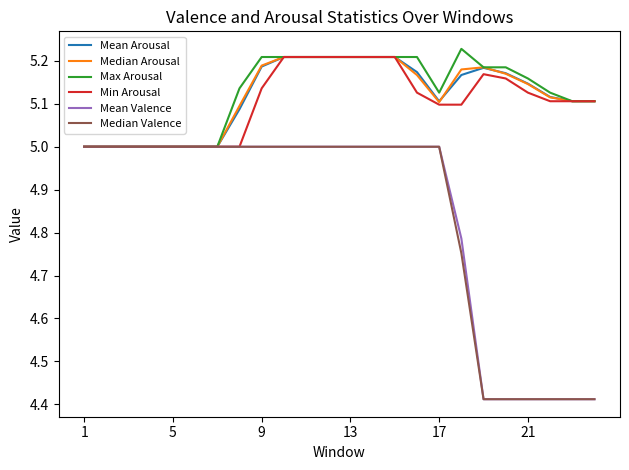

What is the lowest value of the Mean Arousal series?

5.0